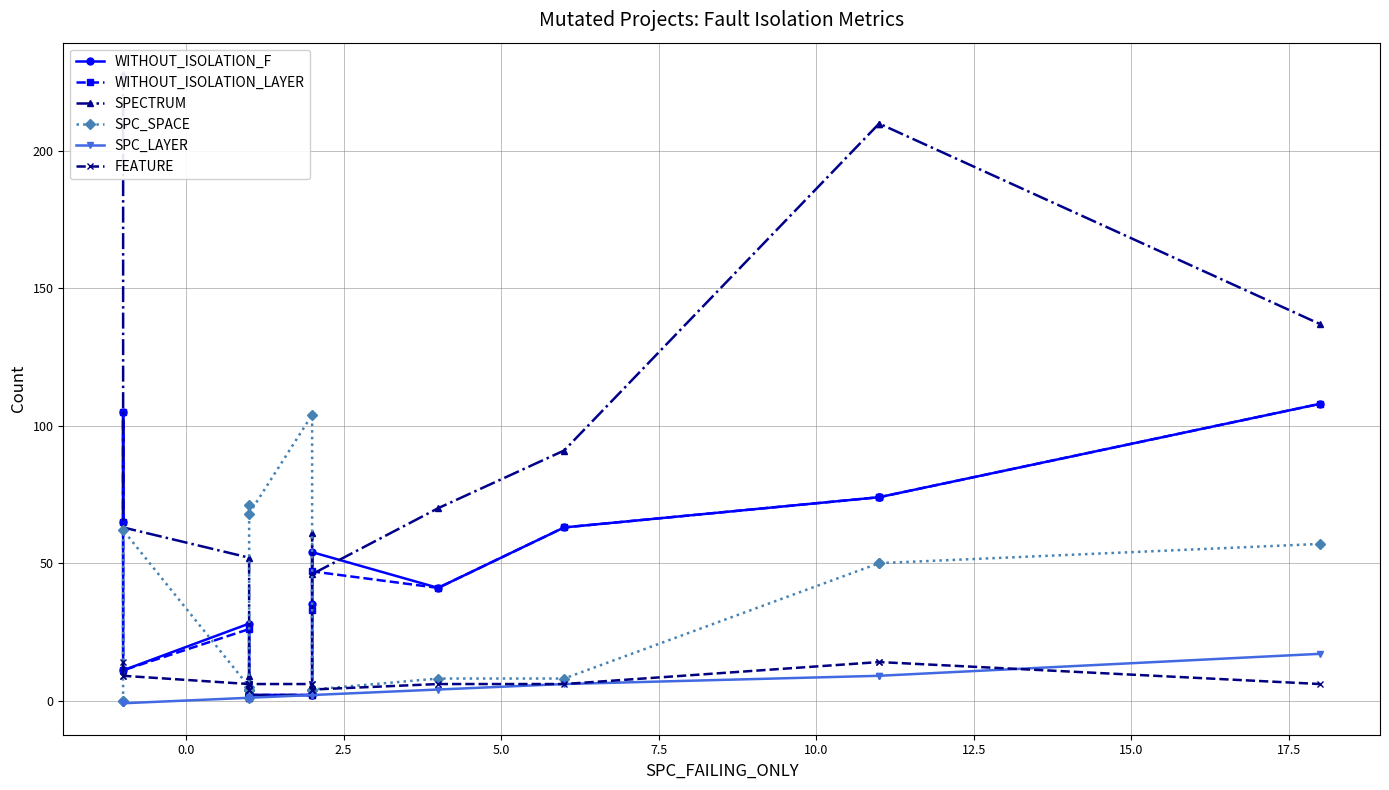

Count the number of categories in the chart.

19